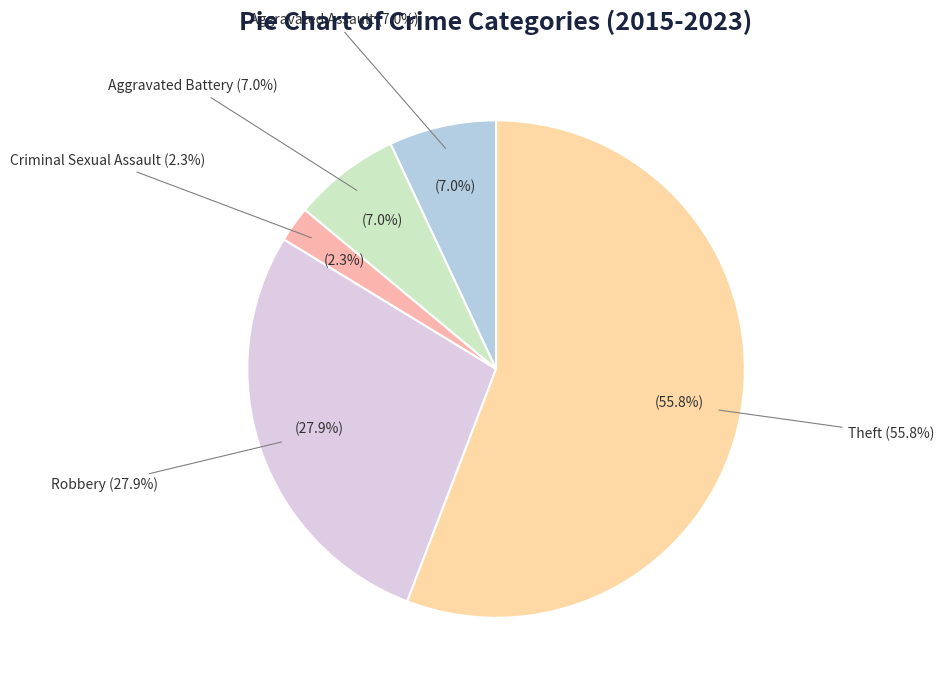

What percentage is the Criminal Sexual Assault slice, to the nearest percent?

2%